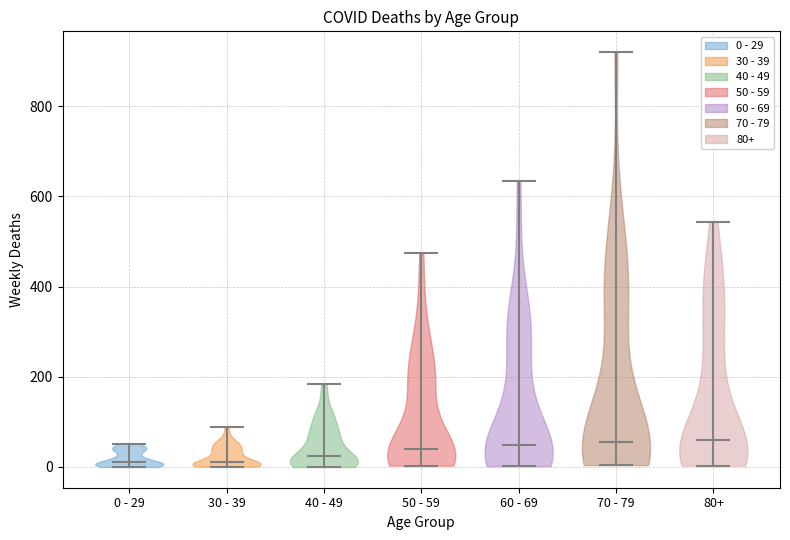

Reading left to right, read every violin against the y-axis: where its median line is, and the lowest and highest points it reaches. The values are not printed on the chart, so give them approximately, as read against the axis.

0 - 29: median line 20, lowest point 0, highest point 60
30 - 39: median line 20, lowest point 0, highest point 80
40 - 49: median line 20, lowest point 0, highest point 180
50 - 59: median line 40, lowest point 0, highest point 480
60 - 69: median line 40, lowest point 0, highest point 640
70 - 79: median line 60, lowest point 0, highest point 920
80+: median line 60, lowest point 0, highest point 540